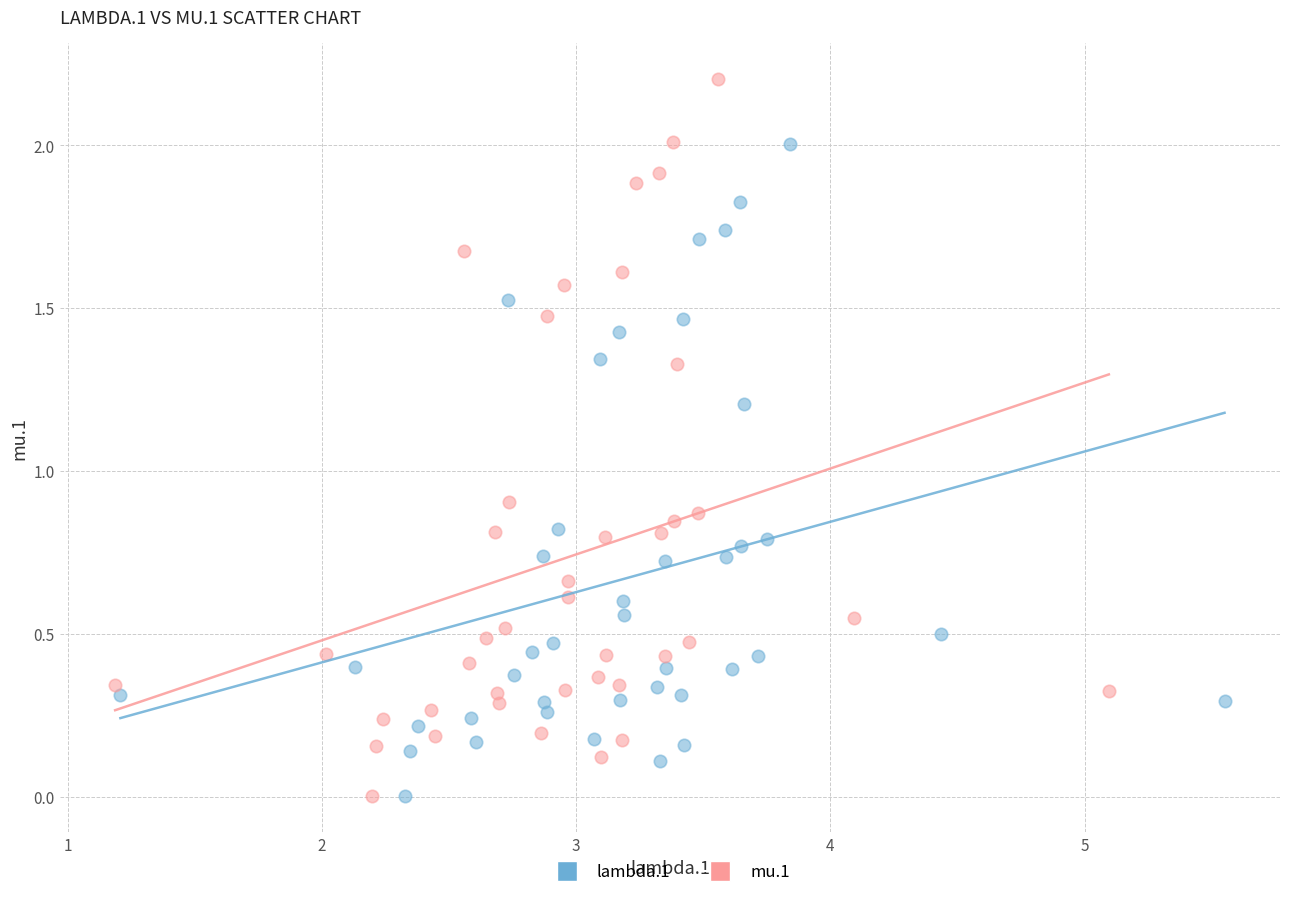

Which series reaches the maximum Y coordinate?

mu.1